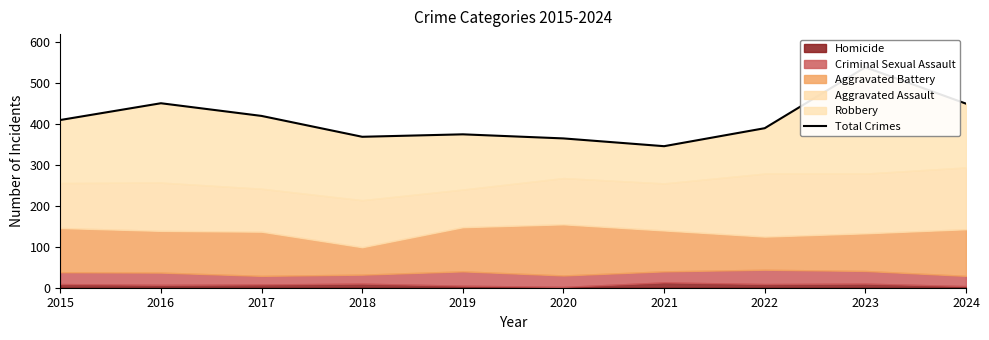

What is the sum of all values?

4115